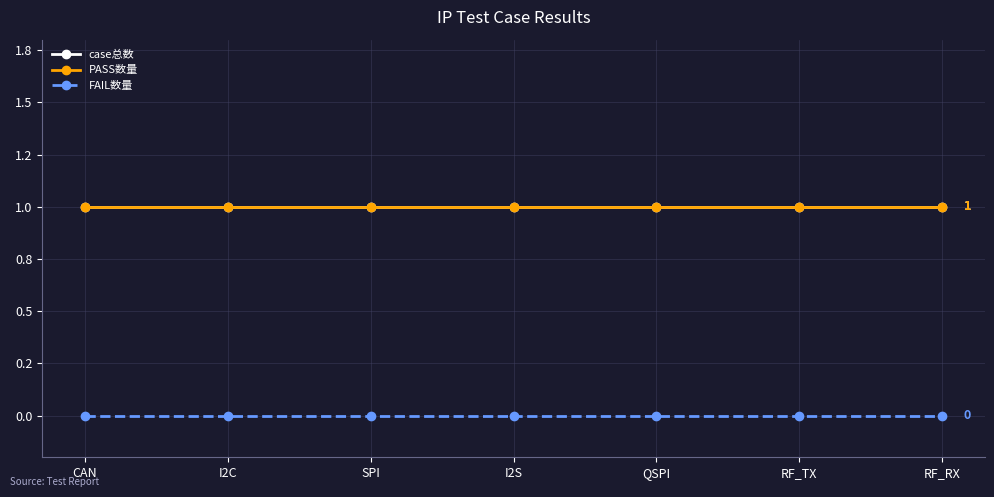

At how many categories does at least one series exceed 0?

7